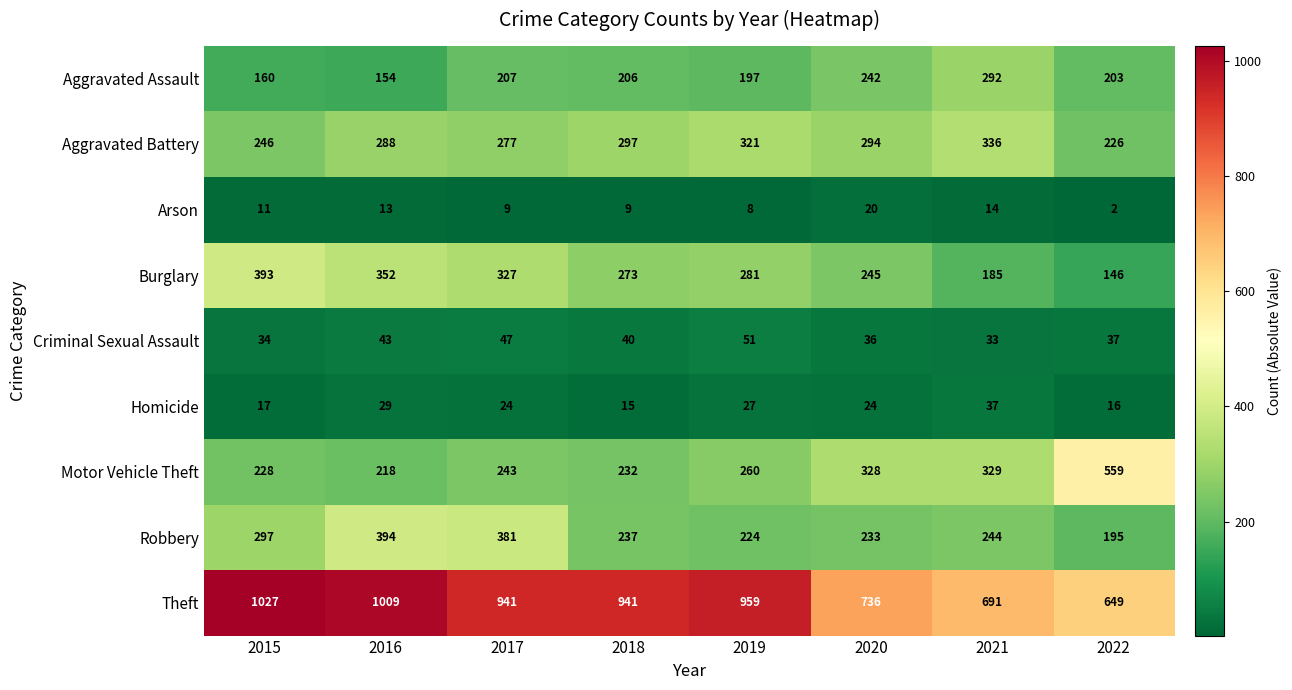

Which series has the largest total across all categories?

Theft